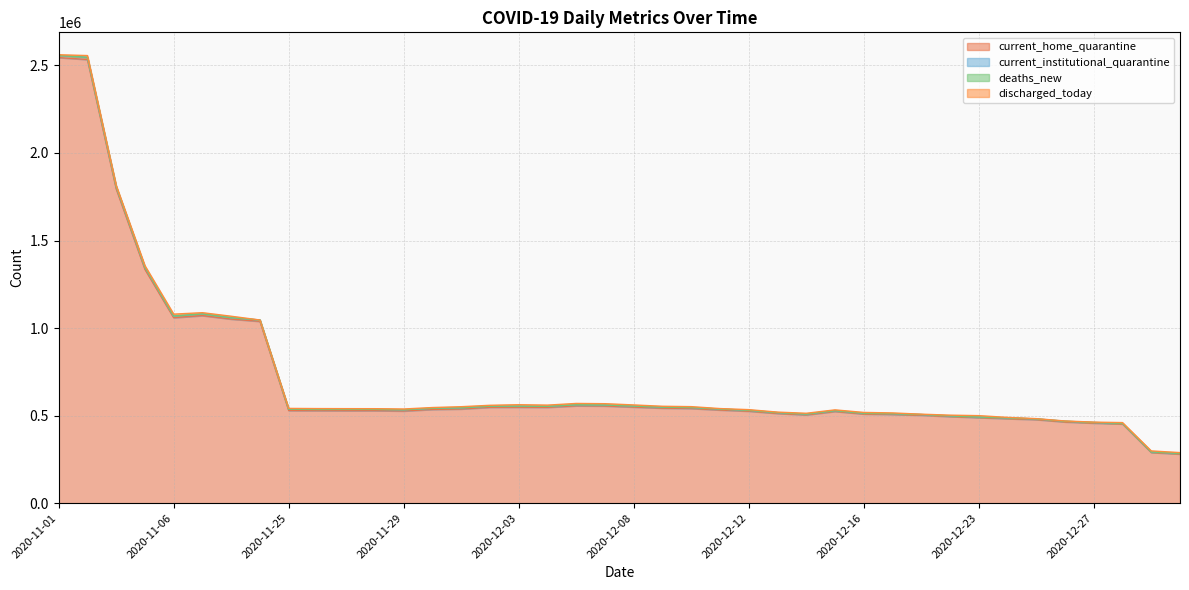

True or false: discharged_today and deaths_new cross at least once.

True